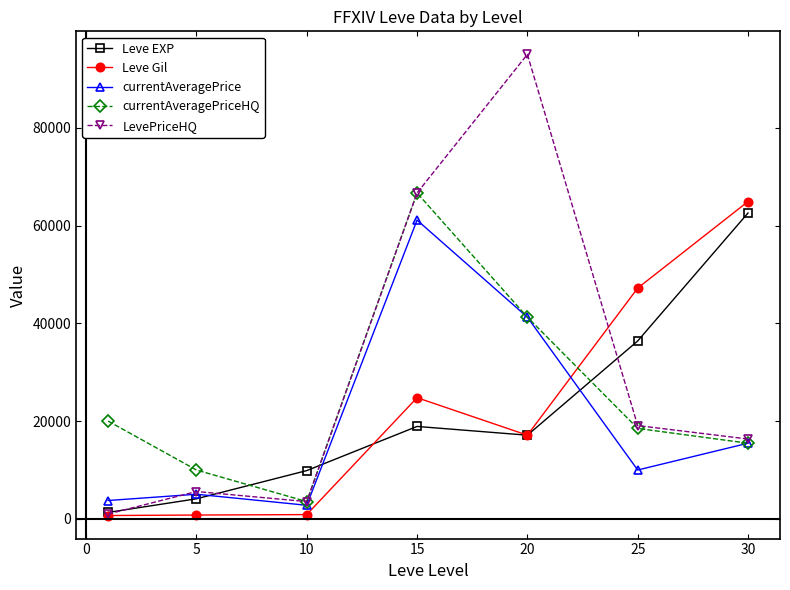

True or false: Leve Gil has more than 0 interior local peaks.

True